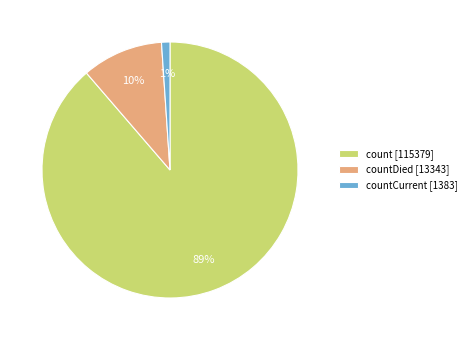

Does countCurrent [1383] represent more than half of the total?

No